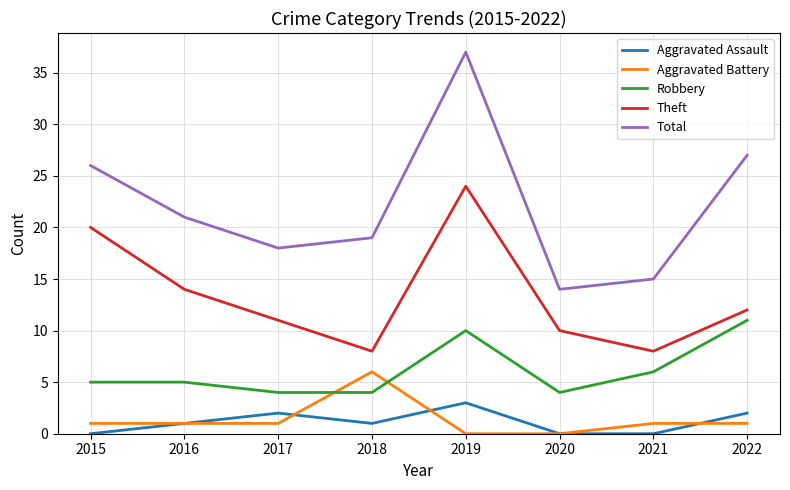

Is the value of Aggravated Battery at 2022 greater than the value of Total at 2019?

No